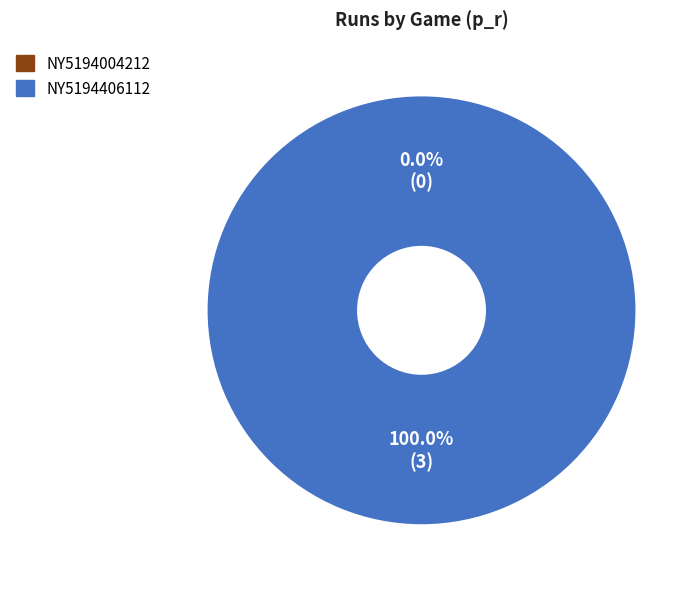

Which slice is the largest?

NY5194406112